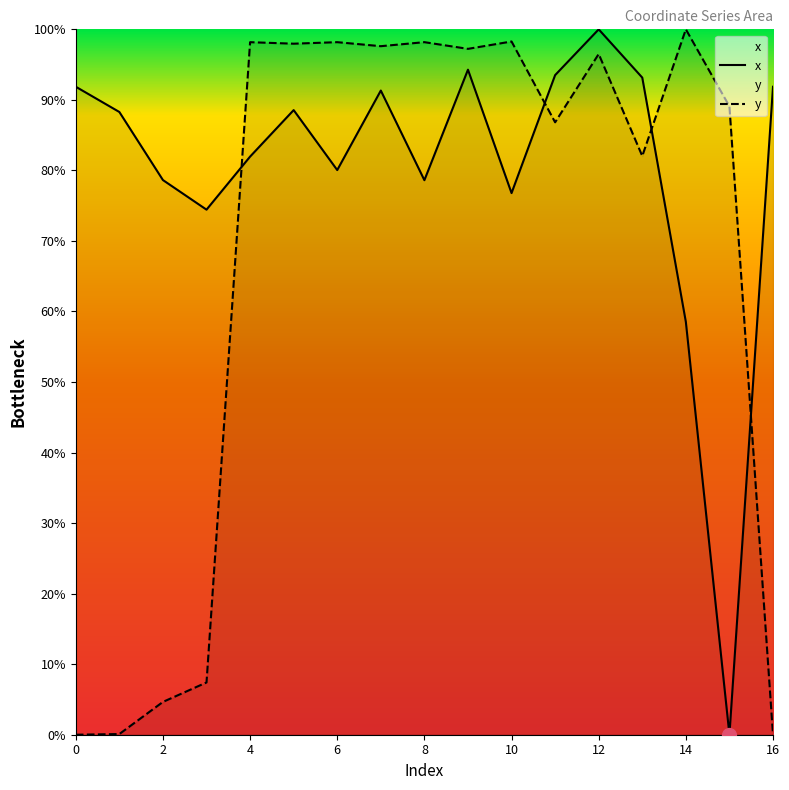

How many lines are shown in the chart?

2